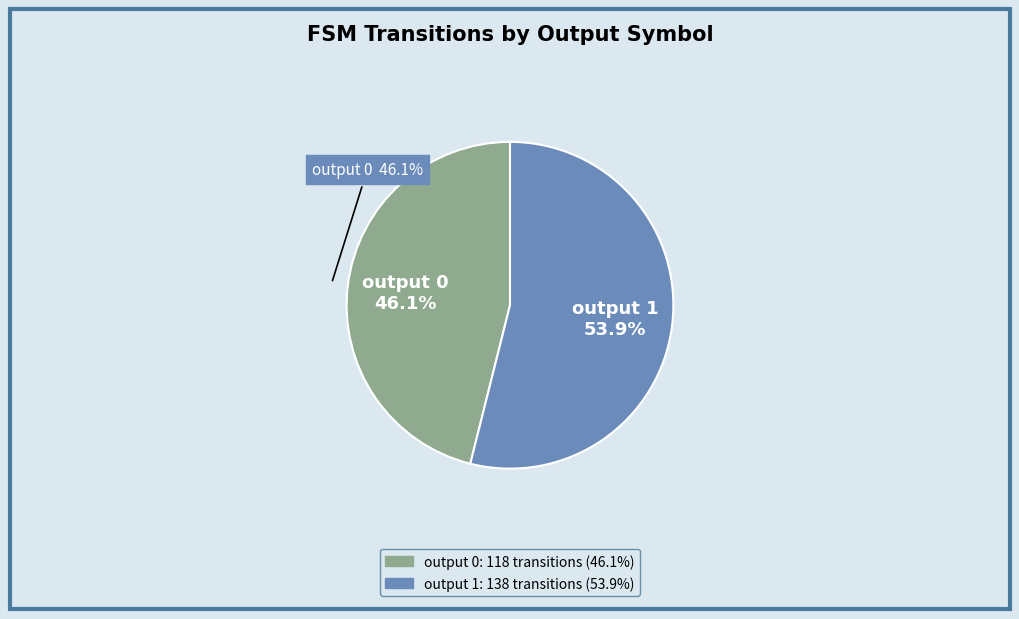

Combined, do output 1 and output 0 account for over 50%?

Yes